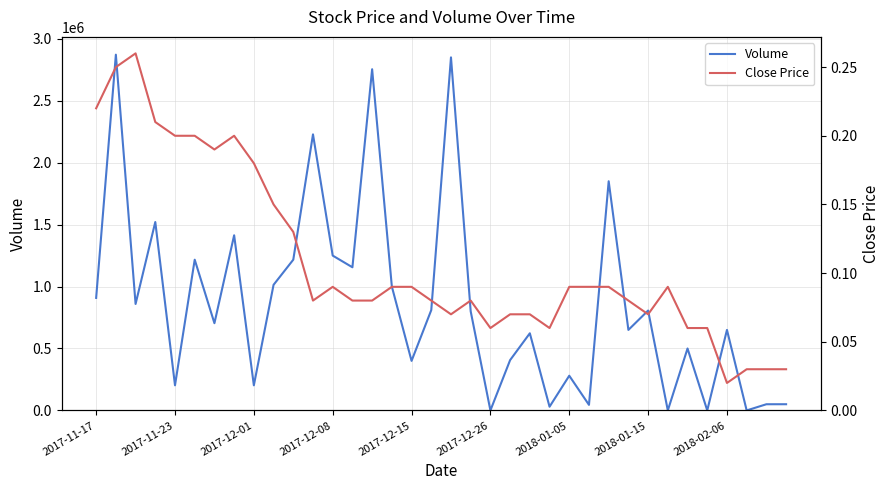

True or false: Close Price has more than 0 interior local peaks.

True